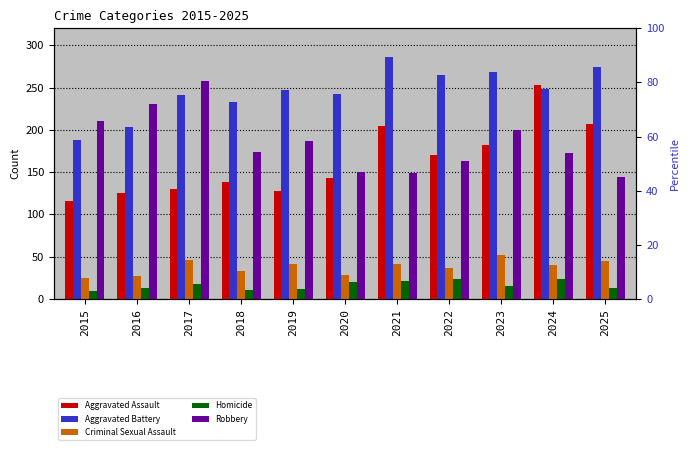

What is the value of the Aggravated Assault bar at the 4th from the left?

138